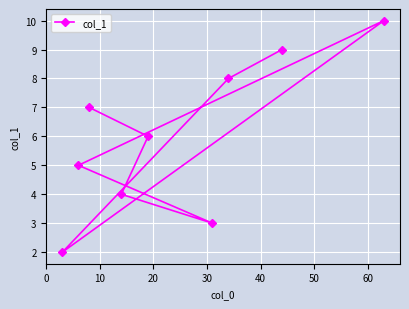

What is the greatest value displayed?

10